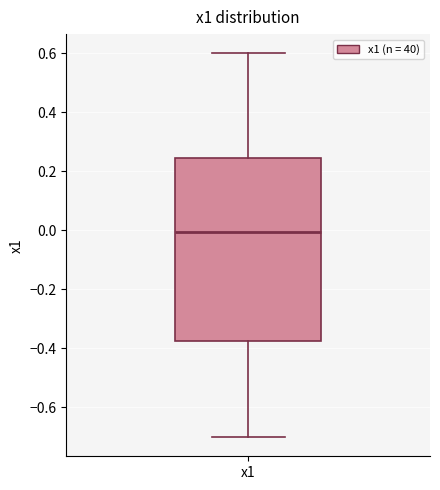

Read this box plot against the y-axis: the position of the median line, the range covered by the box, and the ends of both whiskers. The values are not printed on the chart, so give them approximately, as read against the axis.

median 0.00, box -0.38 to 0.24, whiskers -0.70 to 0.60